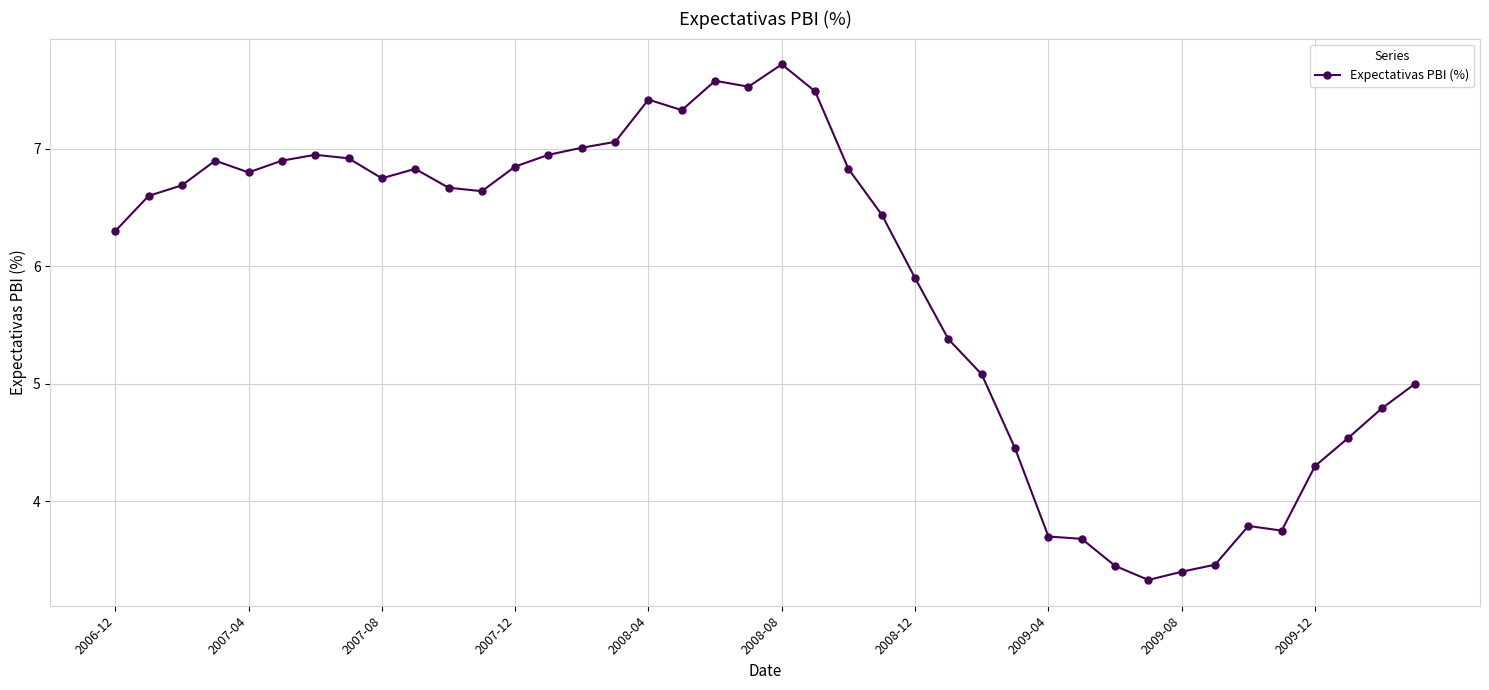

How many data points are above 6?

24